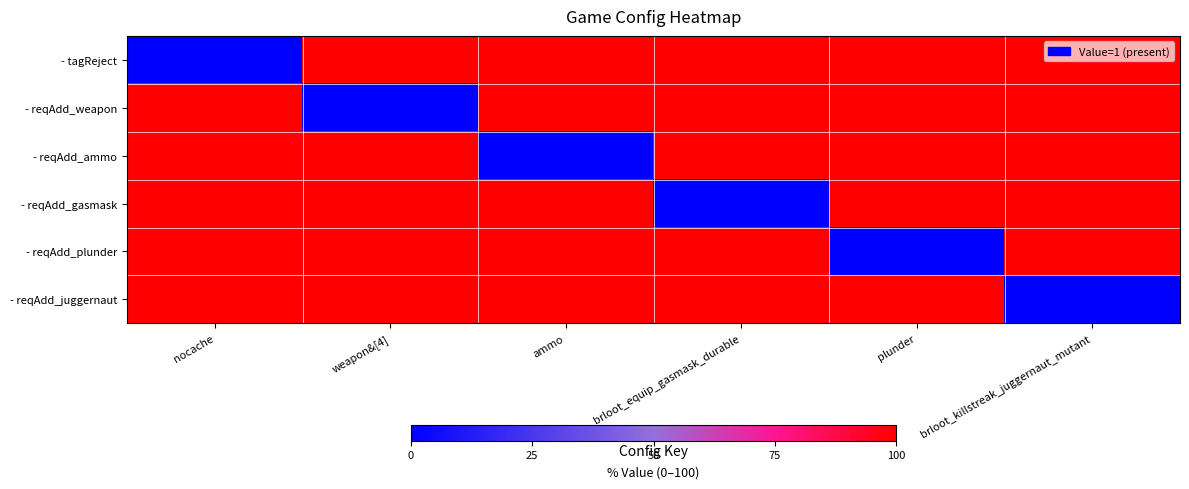

At how many categories does at least one series exceed 91?

6